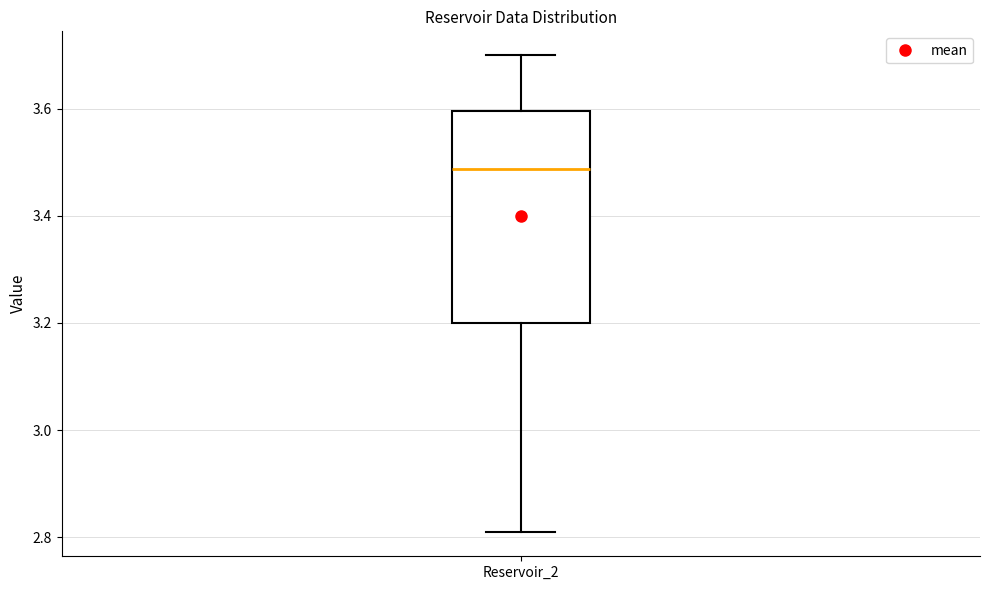

Read this box plot against the y-axis: the position of the median line, the range covered by the box, and the ends of both whiskers. The values are not printed on the chart, so give them approximately, as read against the axis.

median 3.48, box 3.20 to 3.60, whiskers 2.80 to 3.70